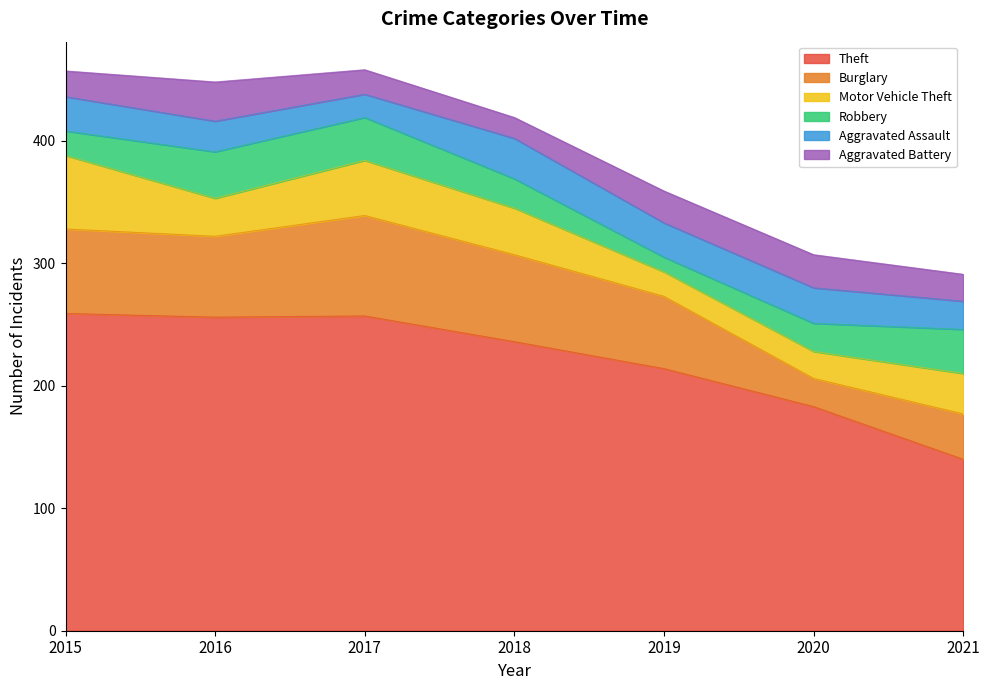

Rank the categories by Theft value from lowest to highest.

2021, 2020, 2019, 2018, 2016, 2017, 2015